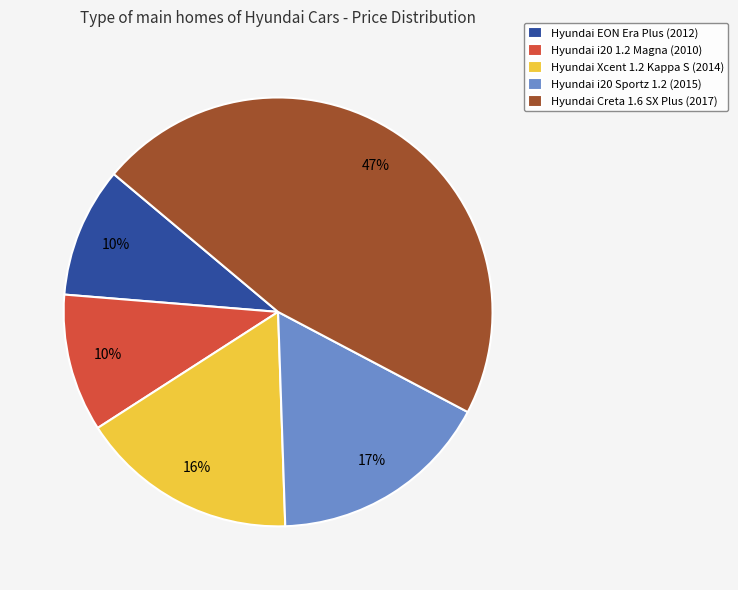

Is it true that Hyundai Creta 1.6 SX Plus (2017) is 39% of the pie?

False